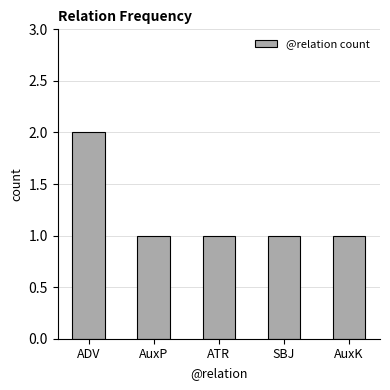

Approximately how many times larger is the value at ADV compared to AuxP?

2.0